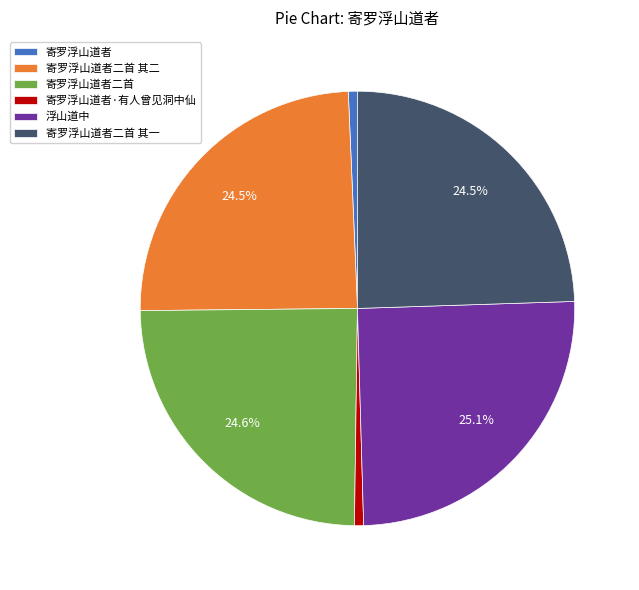

What is the ratio of the value at 寄罗浮山道者二首 其一 to the value at 浮山道中?

1.0